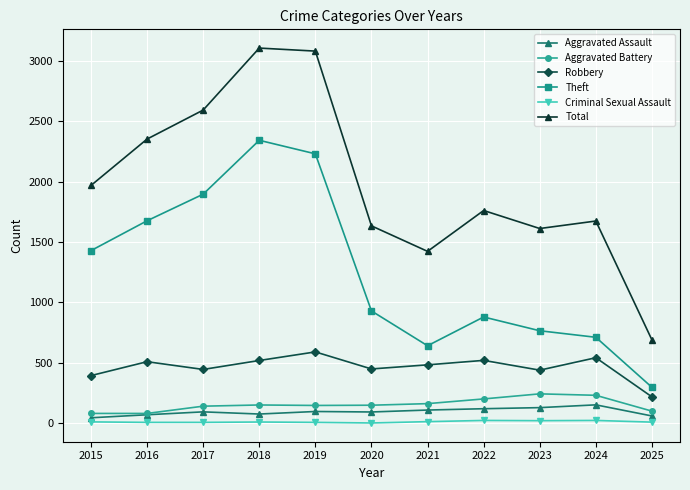

What is the approximate value of Robbery at 2022?

521